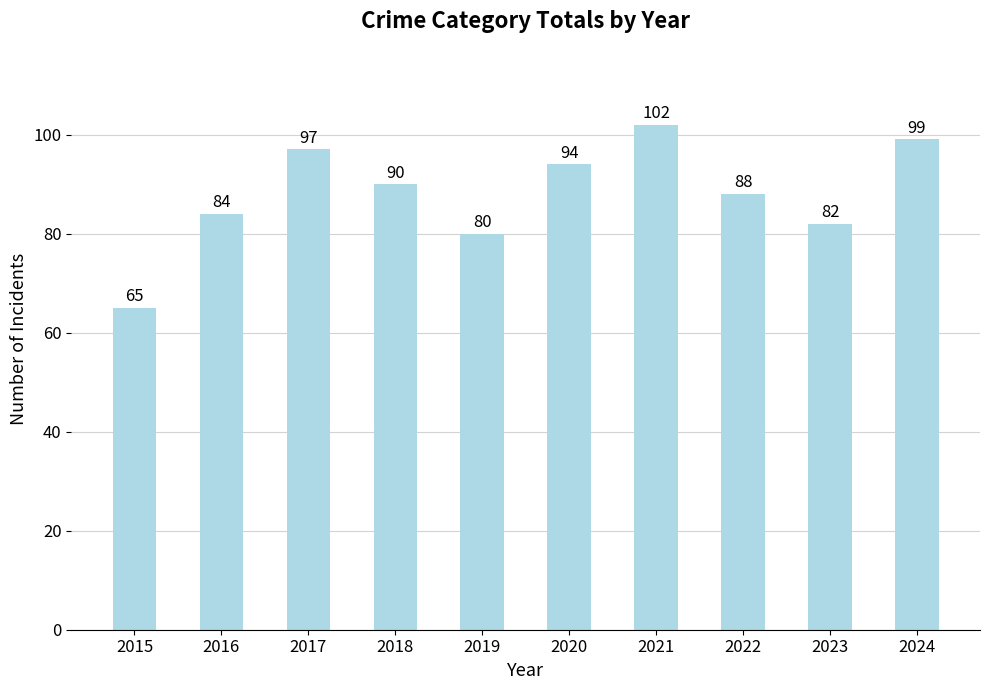

Which category has the lowest value across all series?

2015